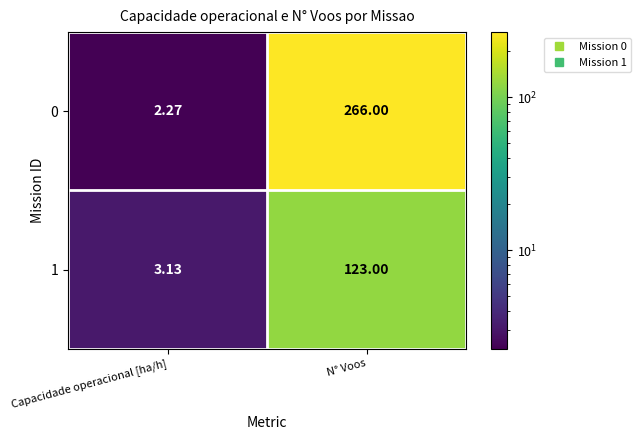

At which label does 1 reach its peak?

N° Voos